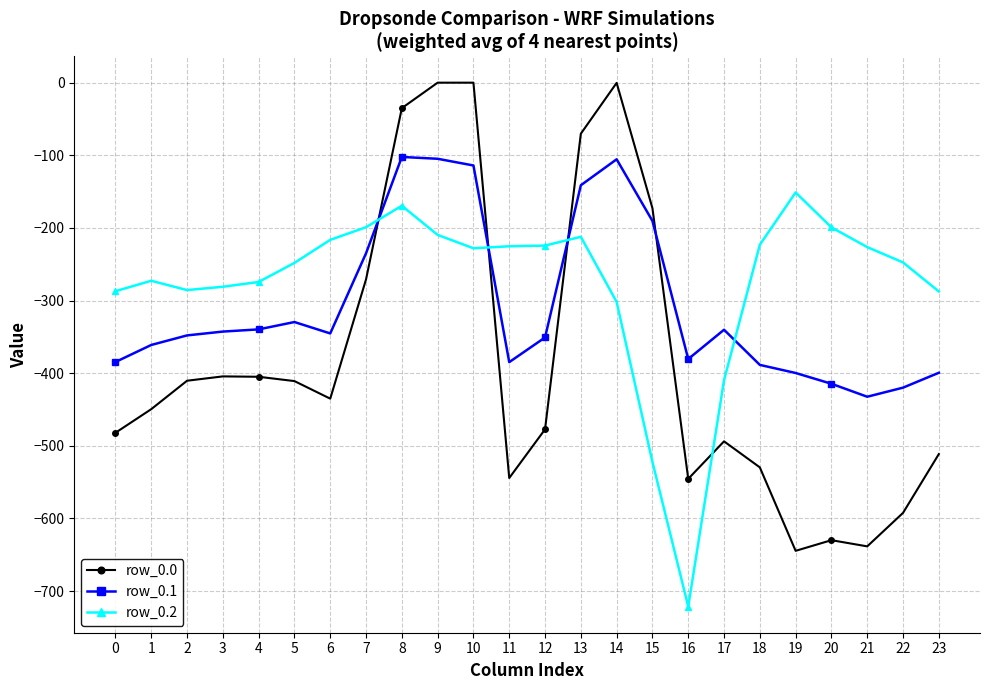

What are all the series names shown in the legend?

row_0.0, row_0.1, row_0.2